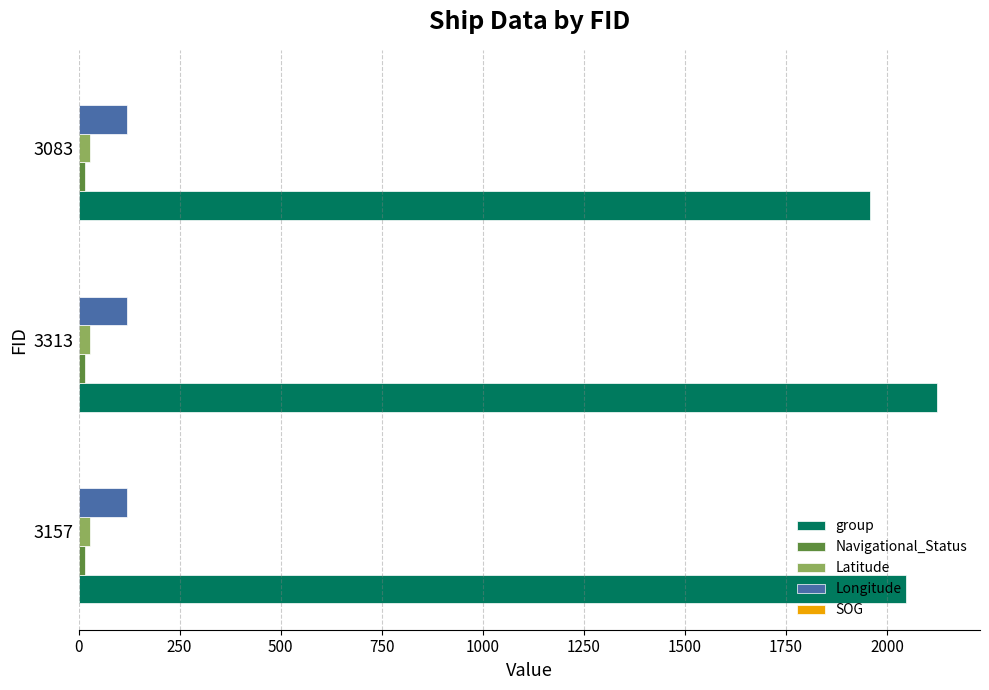

What is the sum of all group values?

6128.0